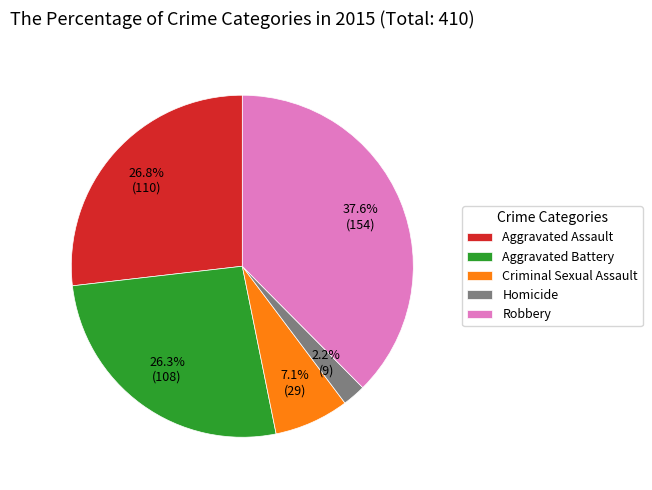

Combined, do Criminal Sexual Assault and Aggravated Assault account for over 50%?

No